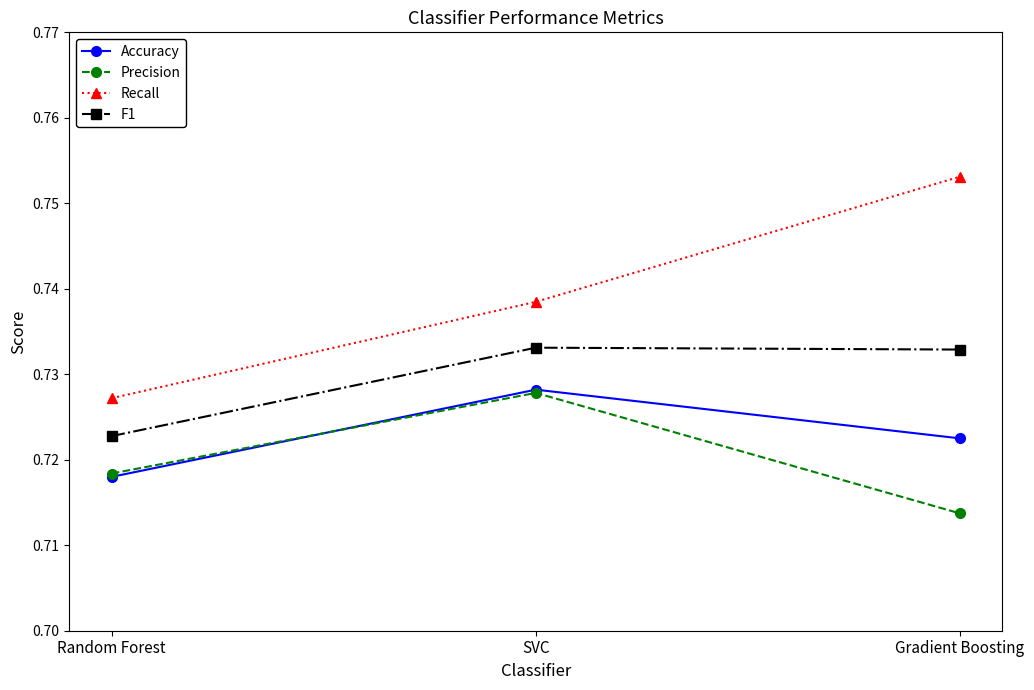

Which series has the largest total across all categories?

Recall